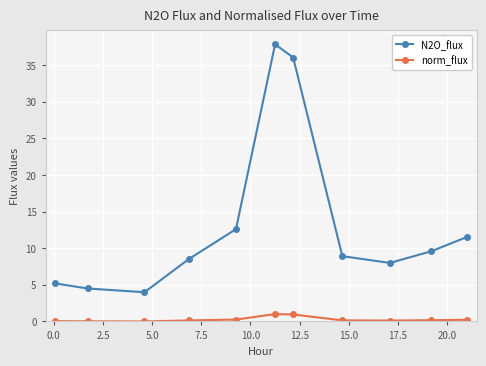

Which series has the largest range (max minus min)?

N2O_flux